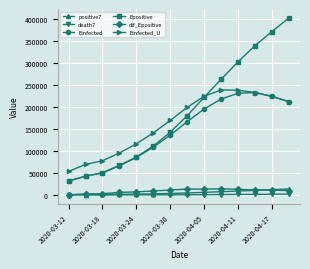

Which series has the largest range (max minus min)?

Epositive